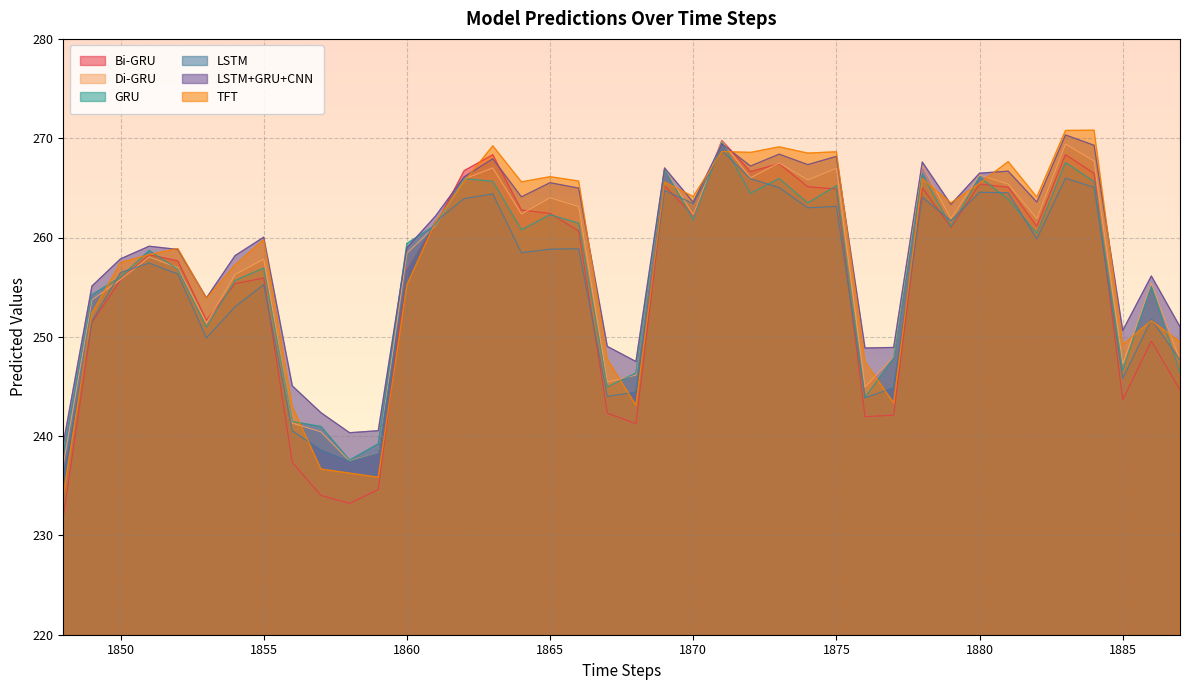

At which category is the sum across all series the highest?

1871